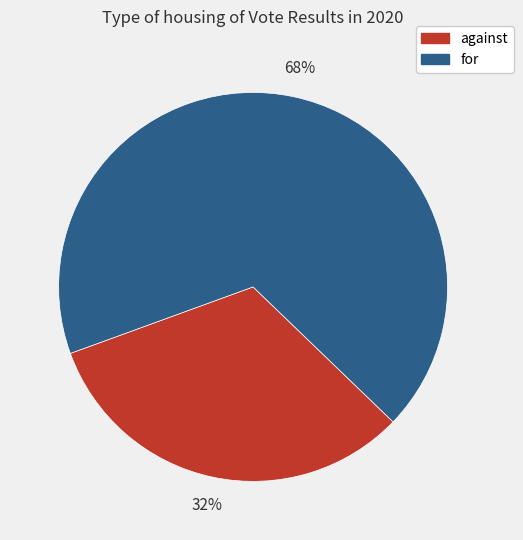

To the nearest percent, what is the average slice percentage?

50%